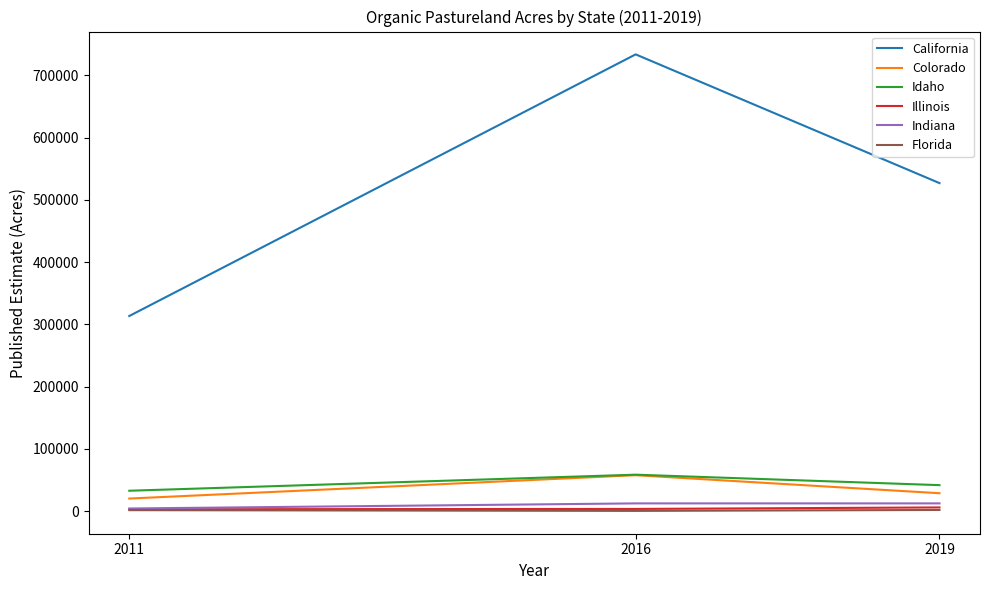

The value of California at 2016 is 733541. True or false?

True